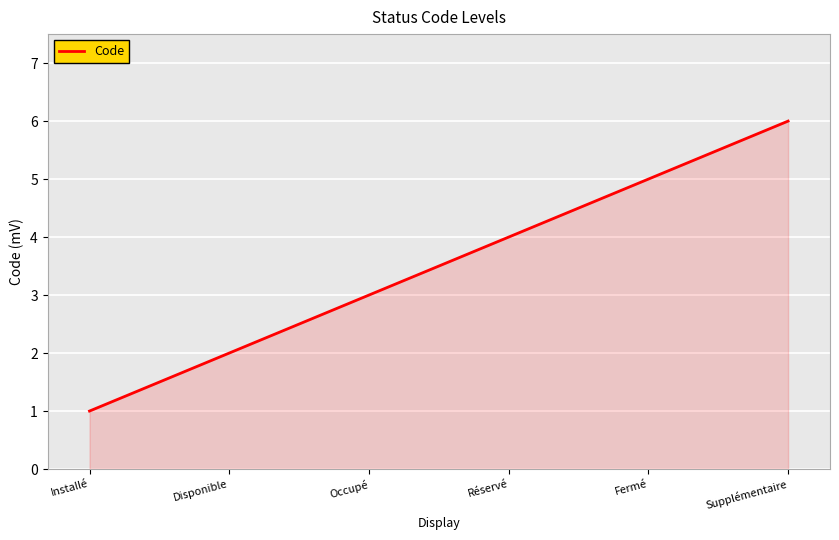

What is the maximum value shown in the chart?

6